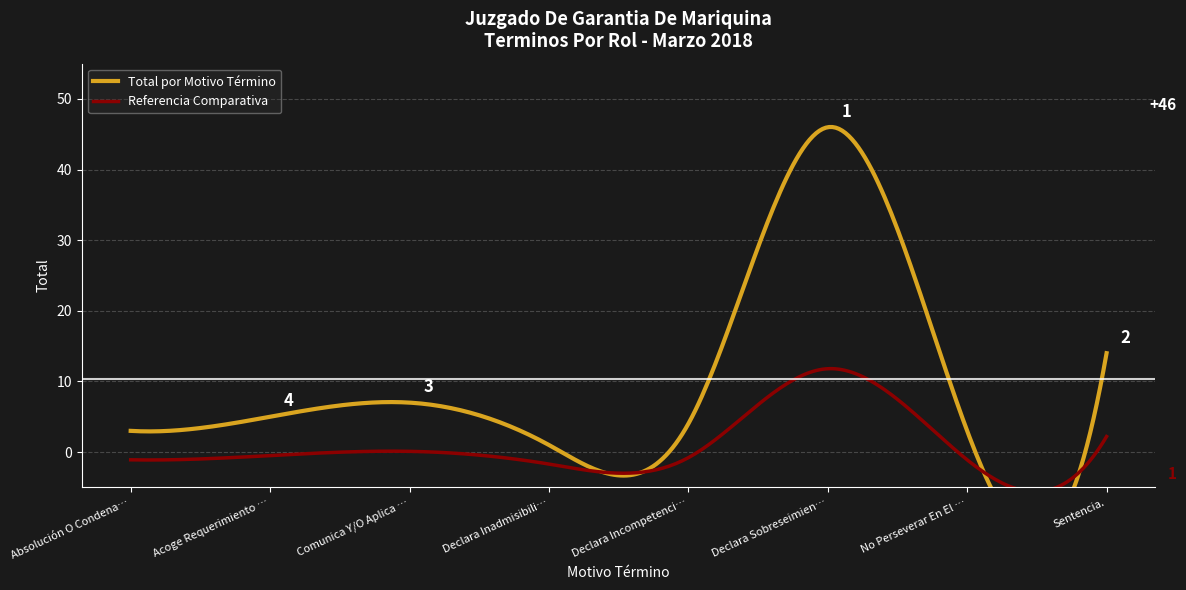

Between Acoge Requerimiento (Monitorio). and Sentencia., which is larger?

Sentencia.